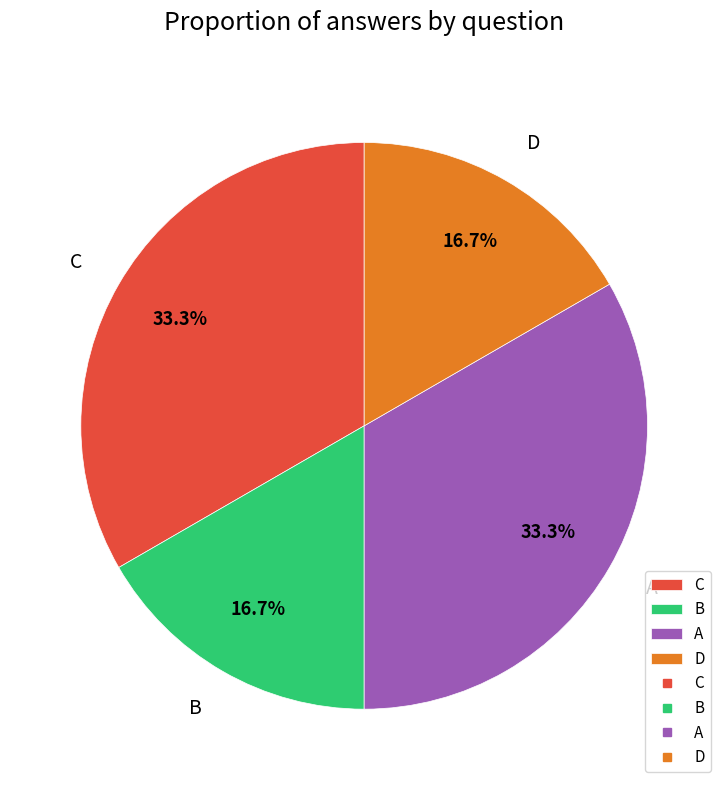

To the nearest percent, what portion does B represent?

17%